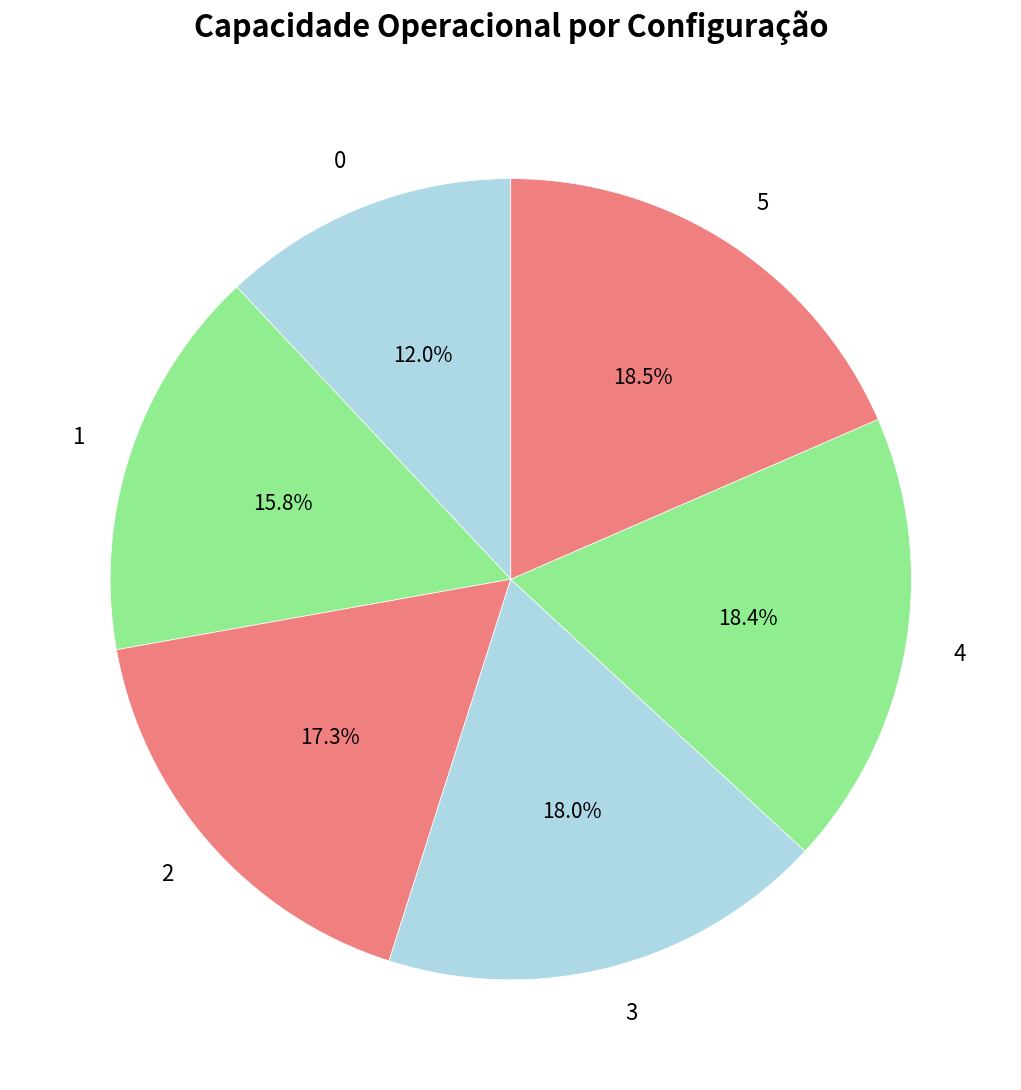

Count the number of slices in the pie.

6